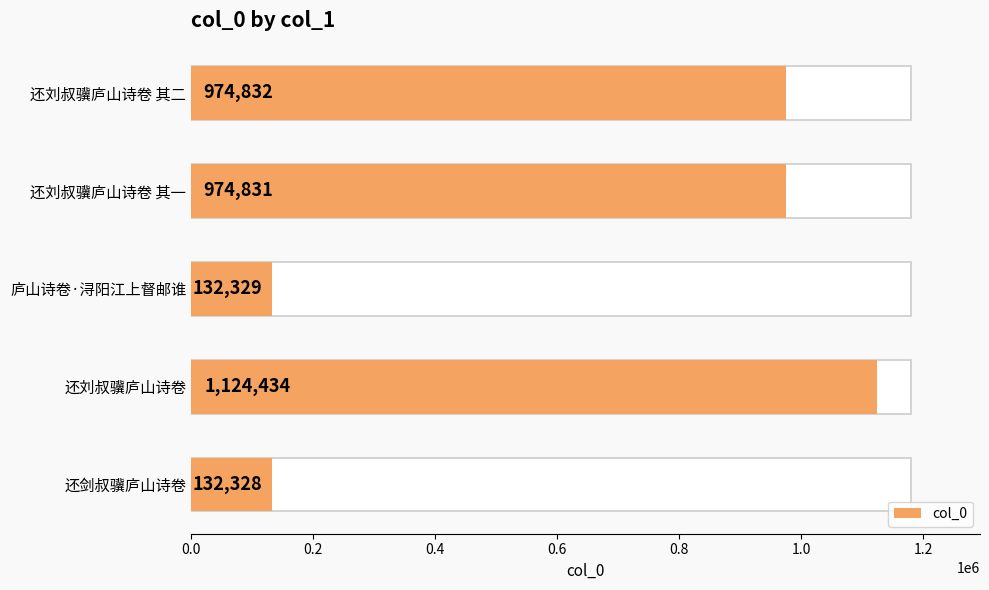

How many distinct data groups are displayed?

1